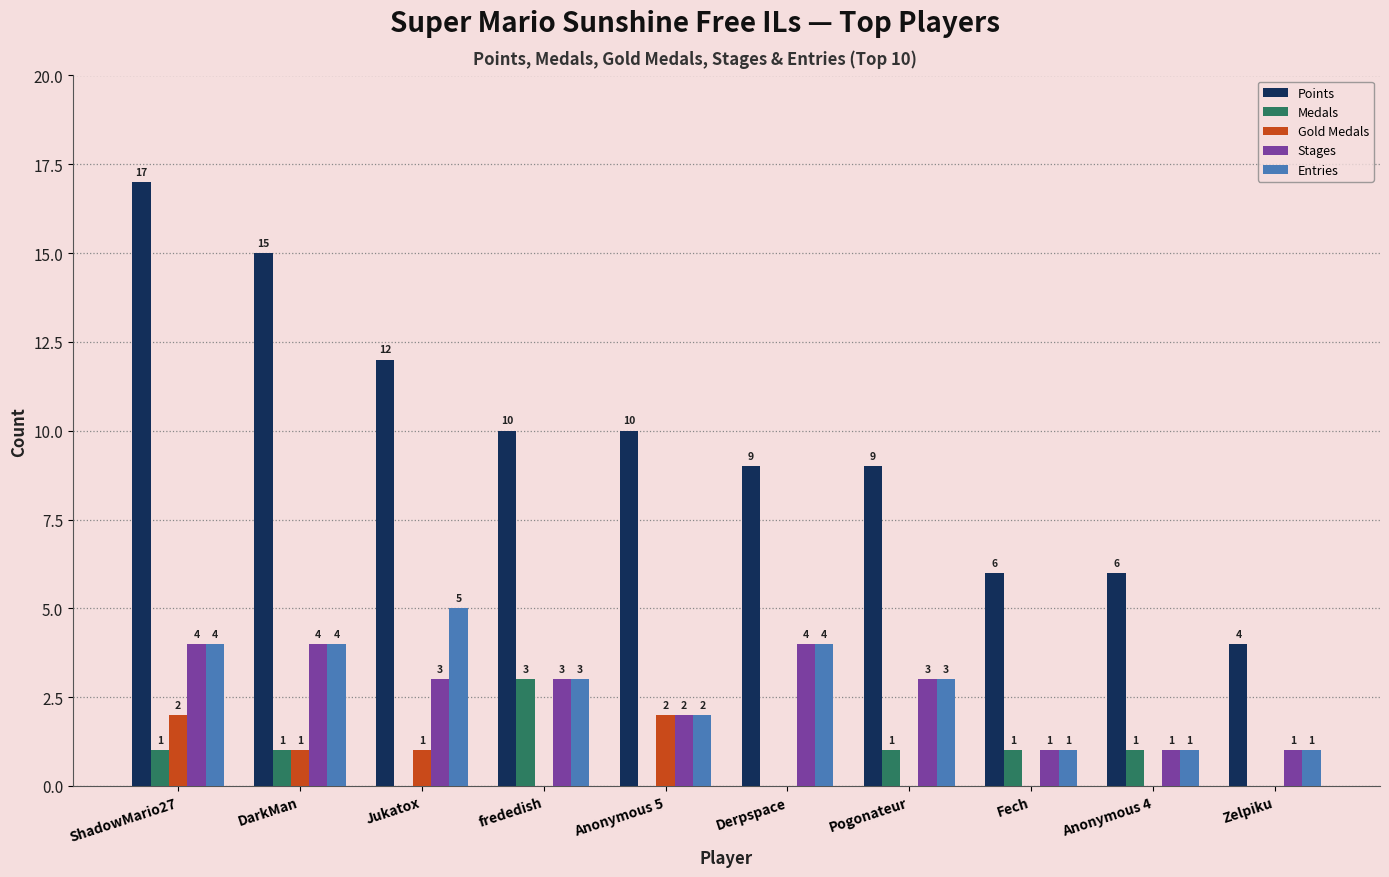

At which category does the chart reach its peak across all series?

ShadowMario27